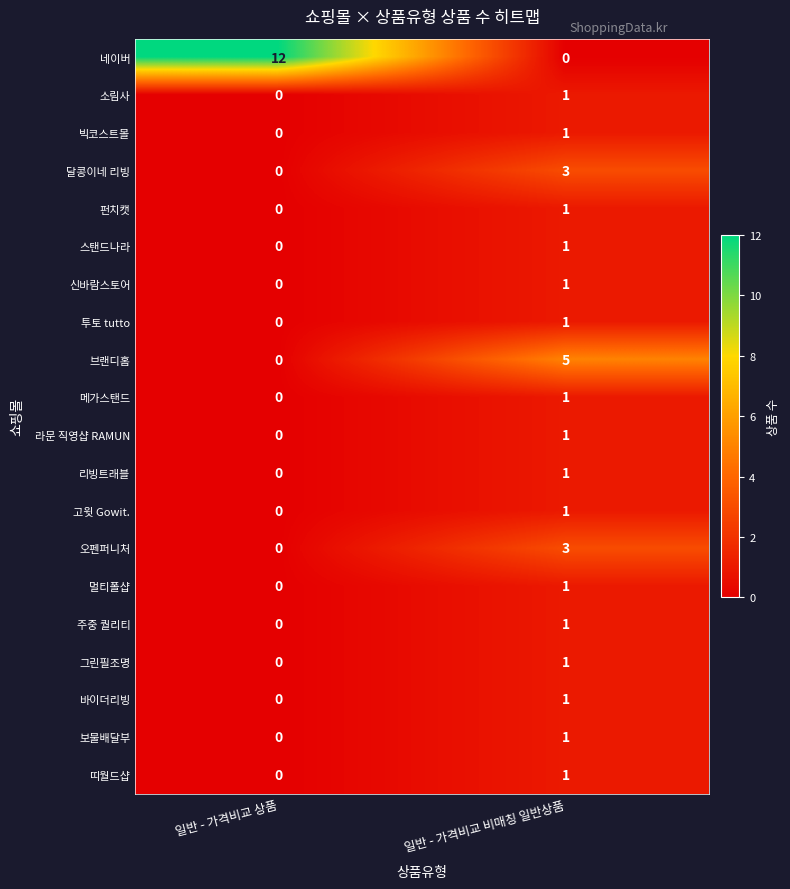

At which label is 신바람스토어 closest to 0?

일반 - 가격비교 상품